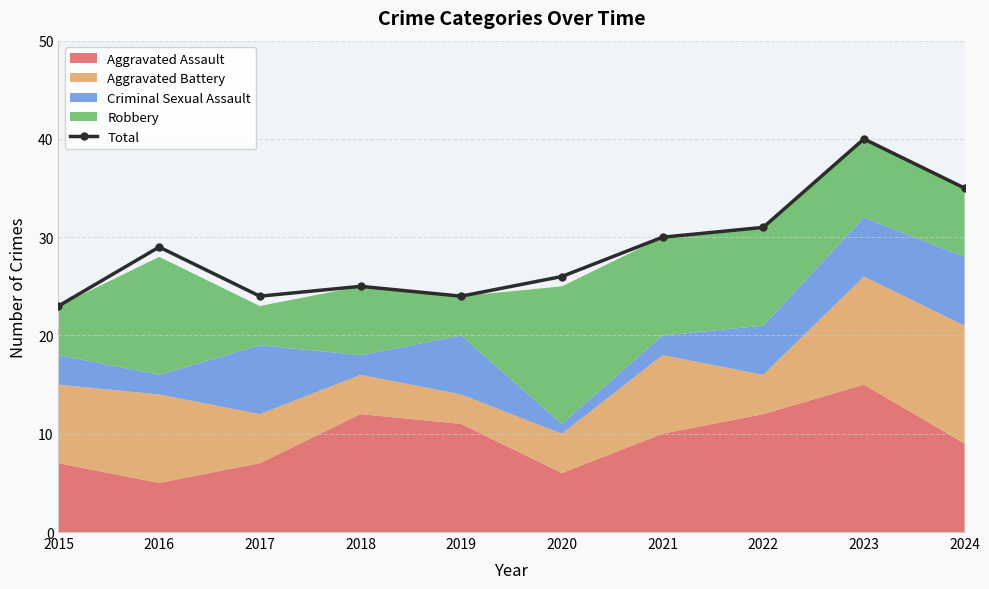

How many interior local valleys (lower than both neighbors) does the data have?

2